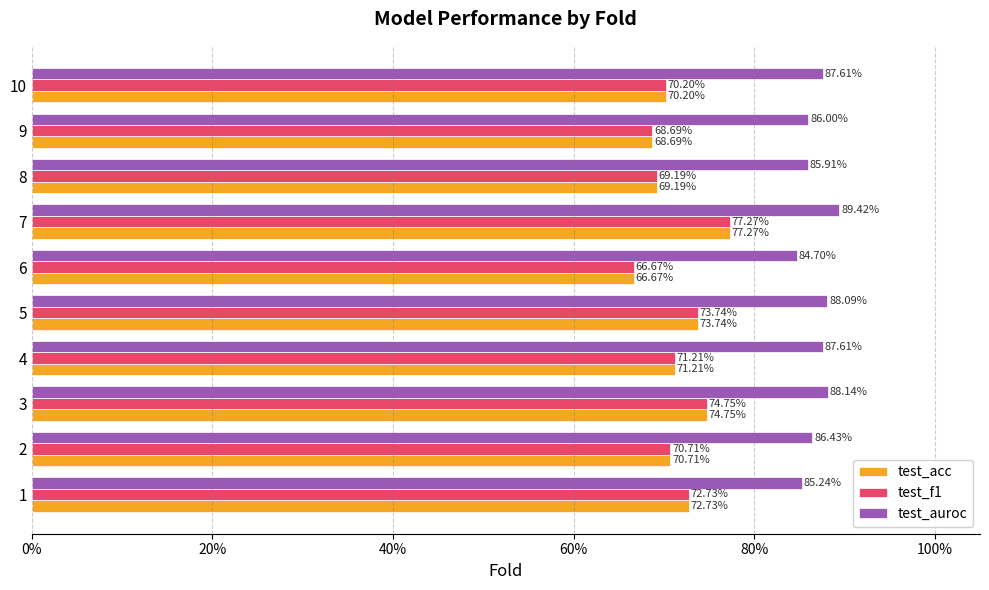

What are all the series names shown in the legend?

test_acc, test_f1, test_auroc